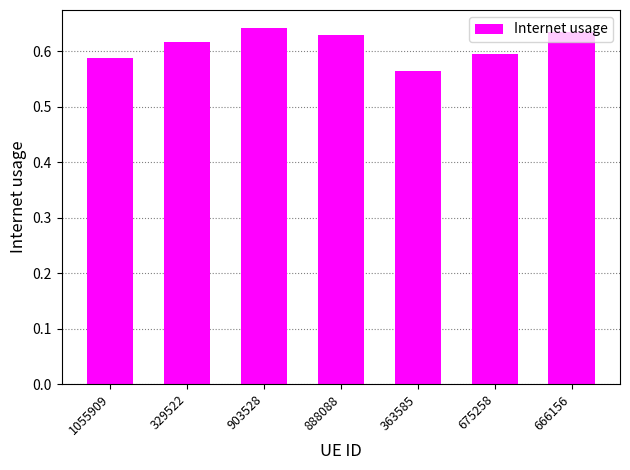

What is the sum of all values?

4.3